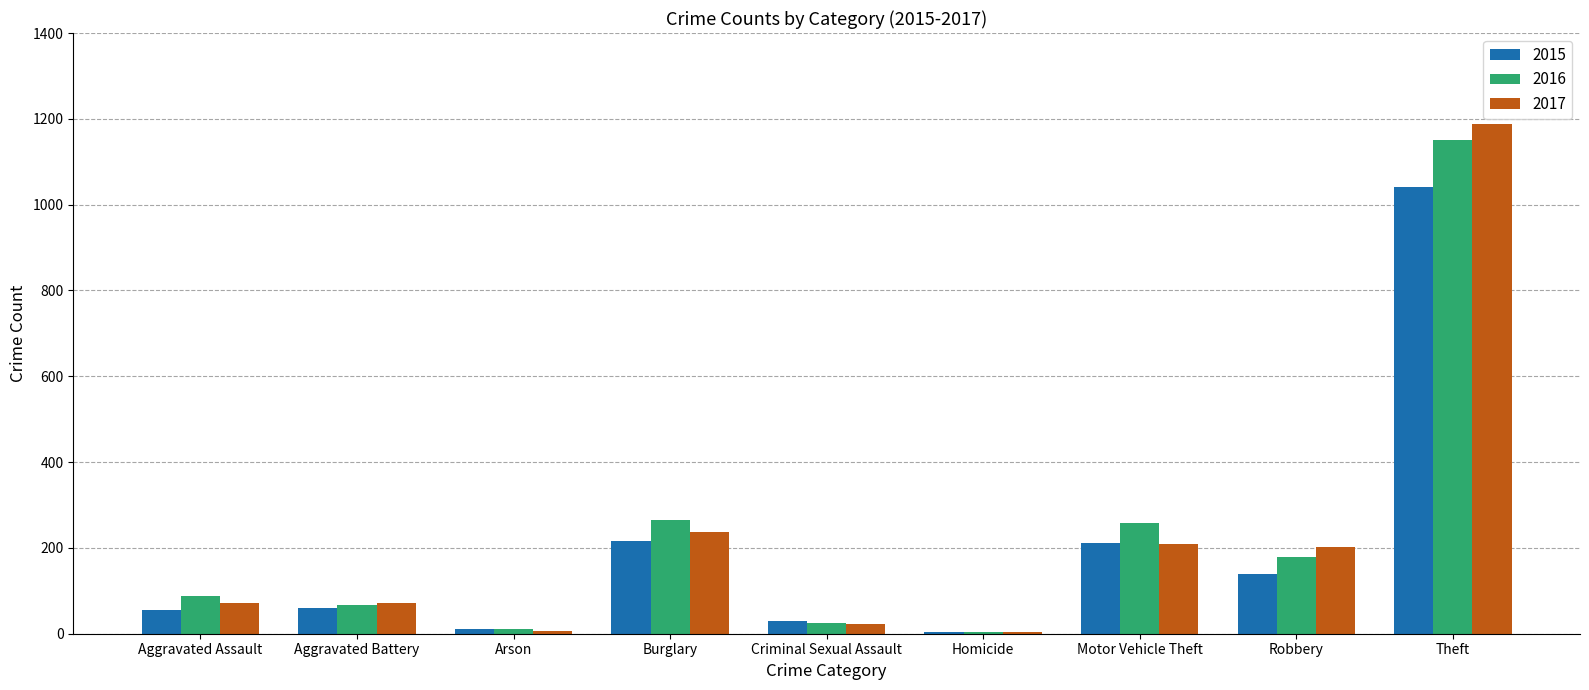

Where is 2017 nearest to the value 596?

Burglary